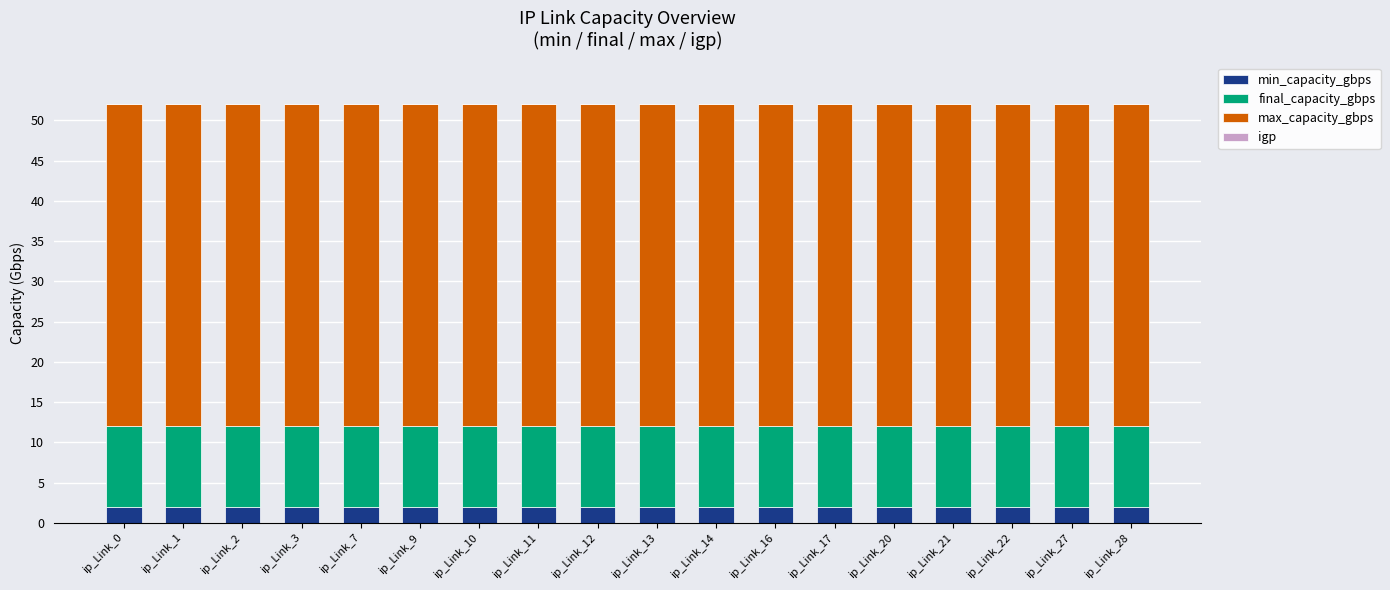

What is the sum of all min_capacity_gbps values?

36